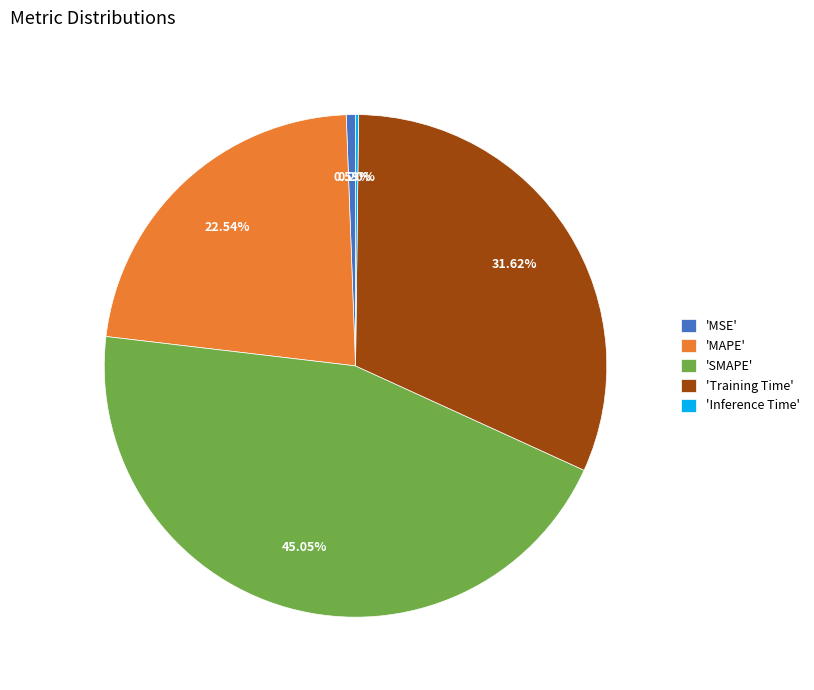

Between 'MSE' and 'Training Time', which is larger?

'Training Time'